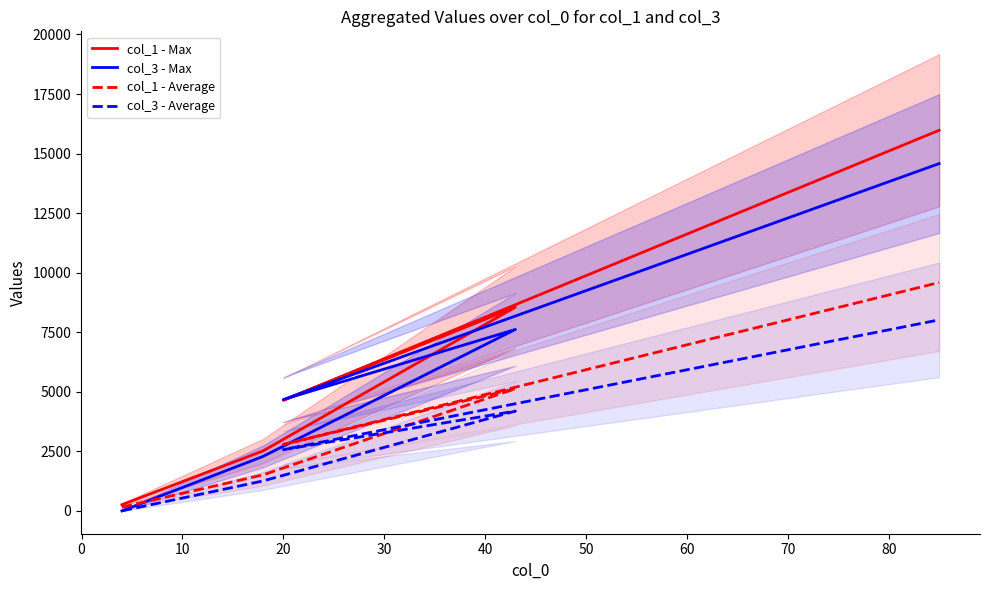

True or false: col_1 - Average has more than 2 interior local peaks.

False